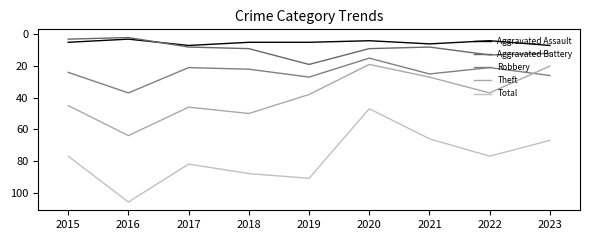

What is the value of the Robbery point at the 8th from the left?

21